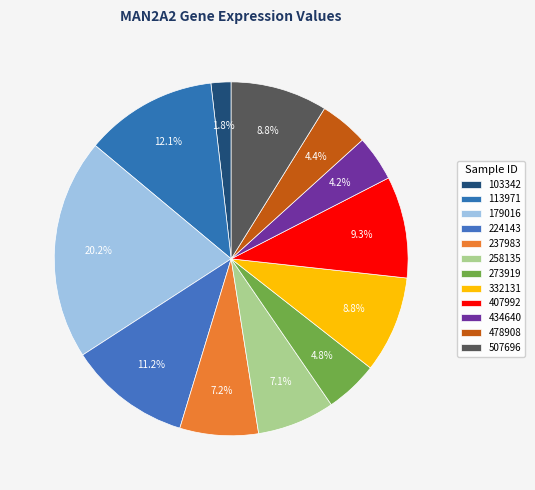

What is the change in value from 113971 to 407992?

-0.1